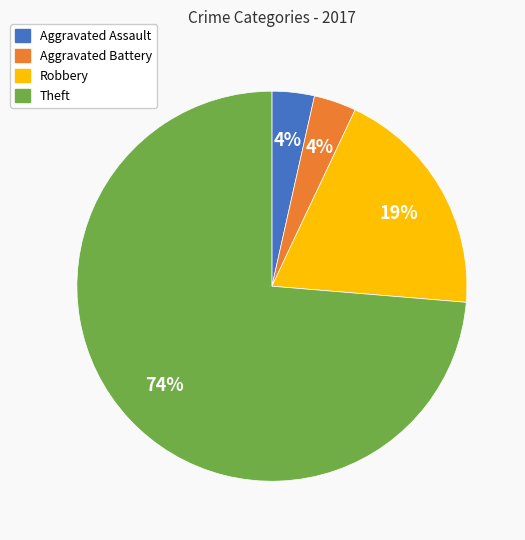

To the nearest percent, what is the average slice percentage?

25%